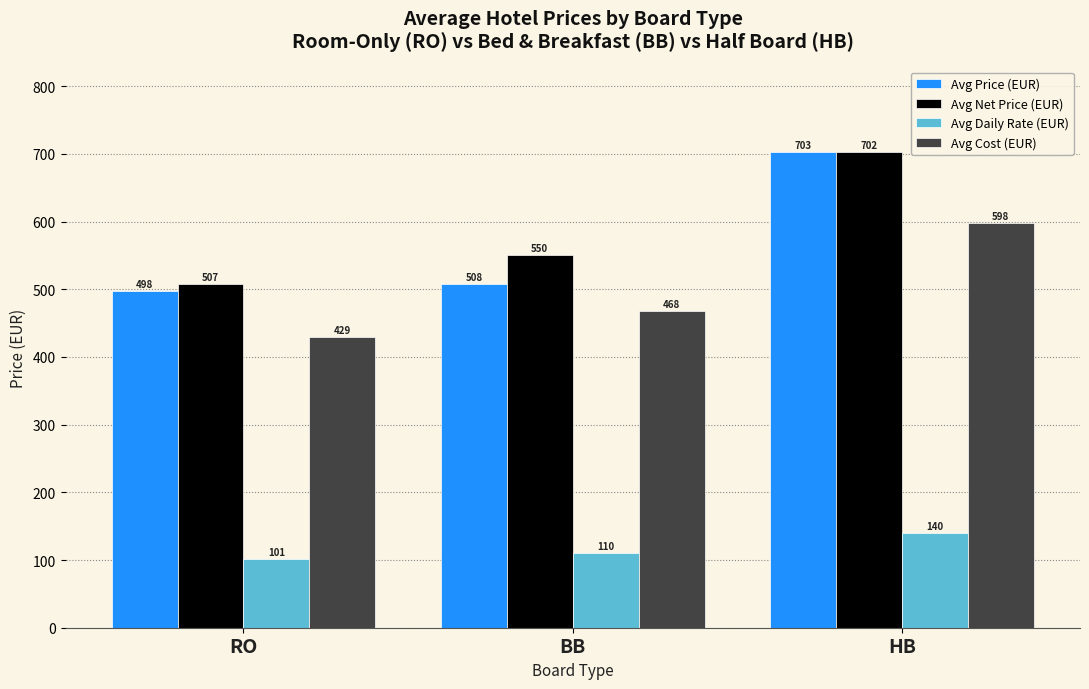

True or false: Avg Price (EUR) has a value of 153.4 at HB.

False